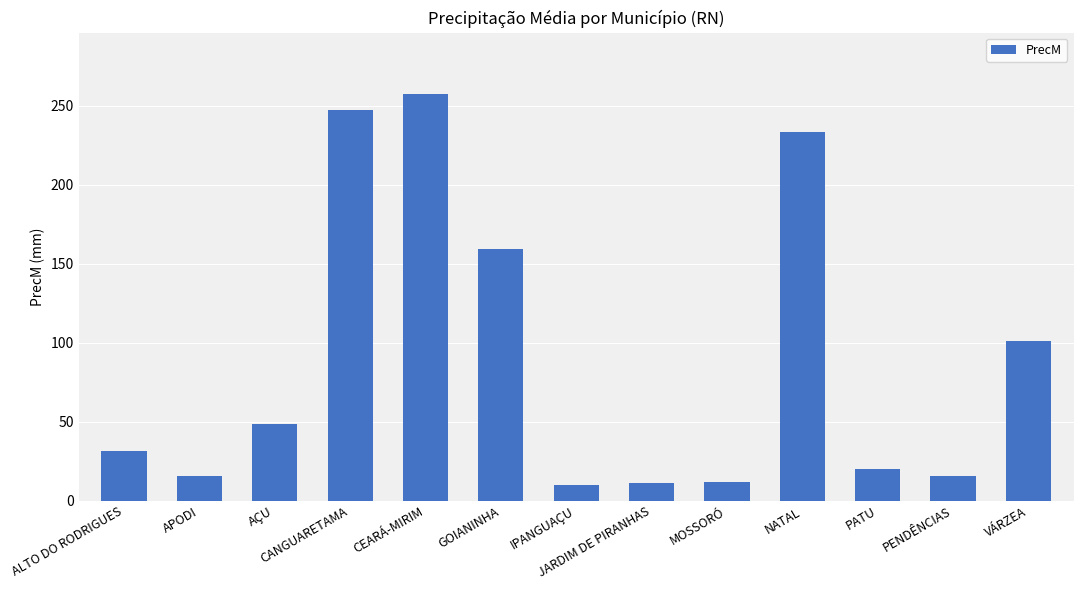

True or false: the data shows 11.6 at MOSSORÓ.

True